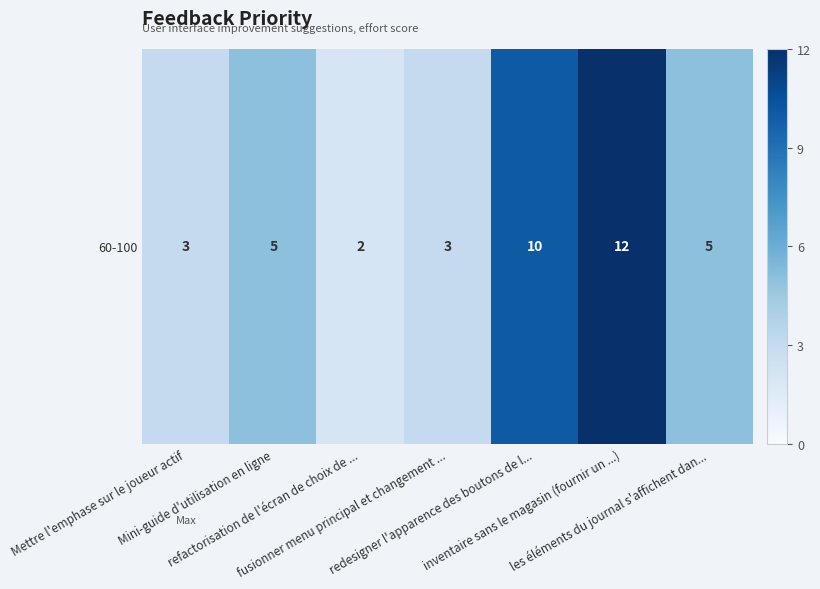

Rank the categories by value from highest to lowest.

inventaire sans le magasin (fournir un ...), redesigner l'apparence des boutons de l..., Mini-guide d'utilisation en ligne, les éléments du journal s'affichent dan..., Mettre l'emphase sur le joueur actif, fusionner menu principal et changement ..., refactorisation de l'écran de choix de ...